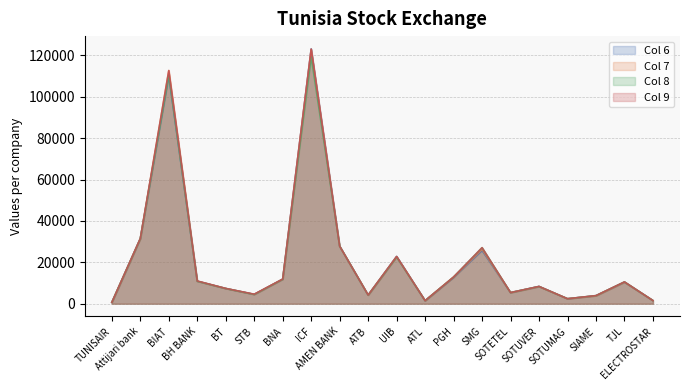

How many lines are shown in the chart?

4